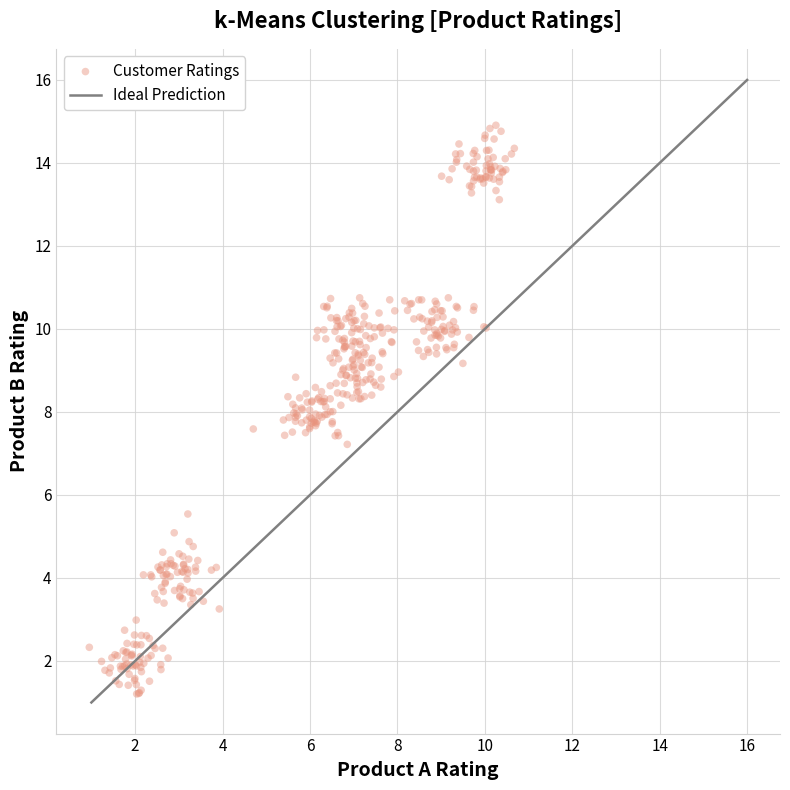

What is the range of X values (max minus min)?

9.7